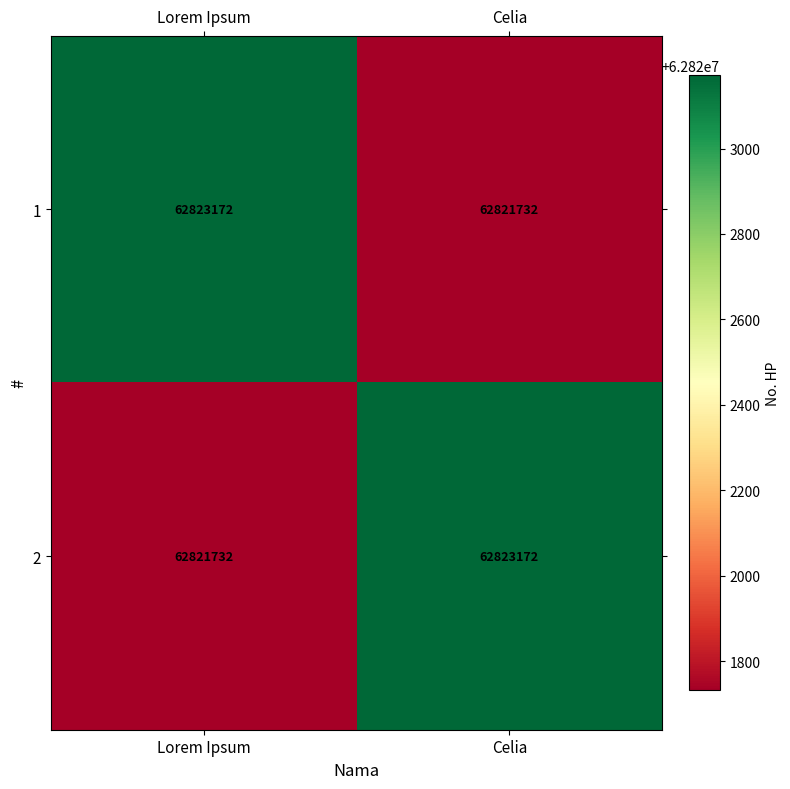

How many series are shown in this chart?

2